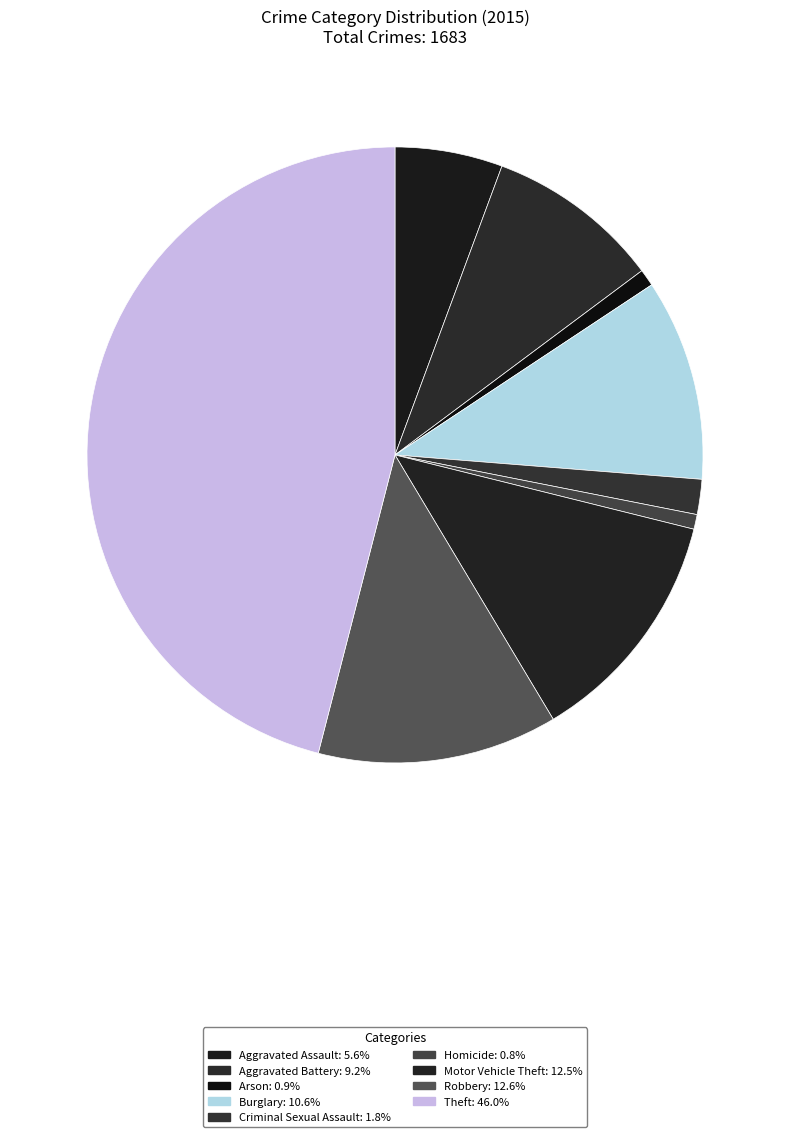

Count the number of slices in the pie.

9